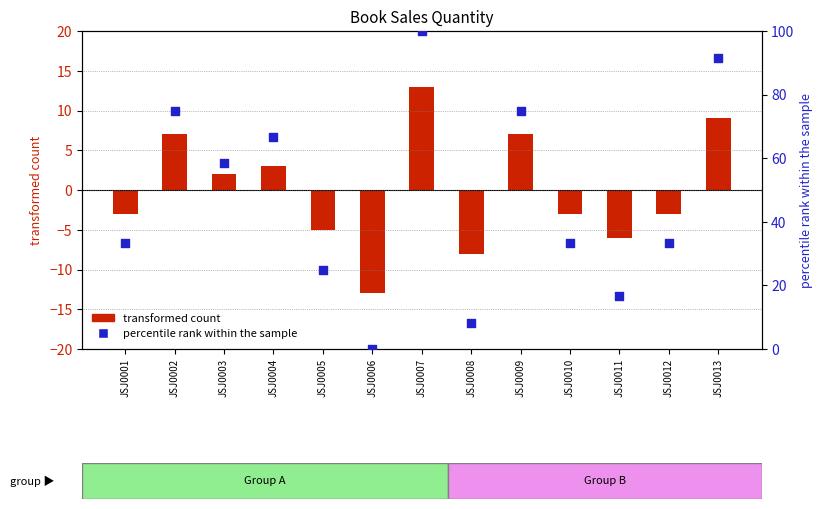

What is the total value across all series at JSJ0006?

-13.0